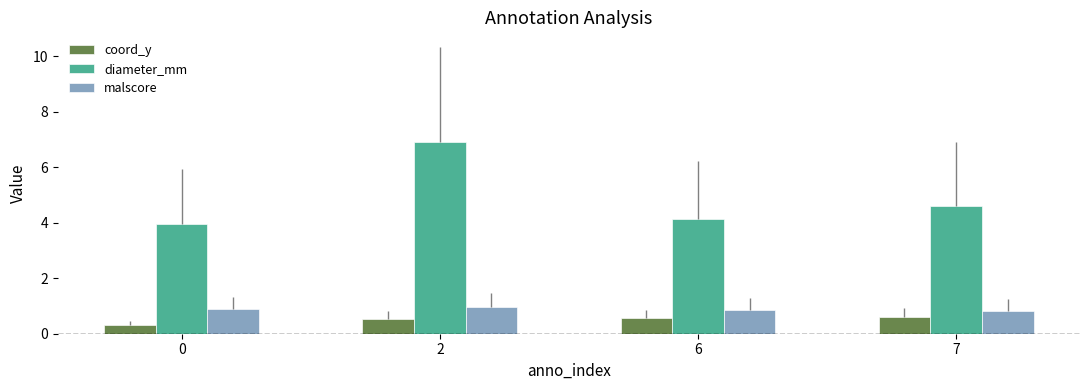

Which series has the largest total across all categories?

diameter_mm